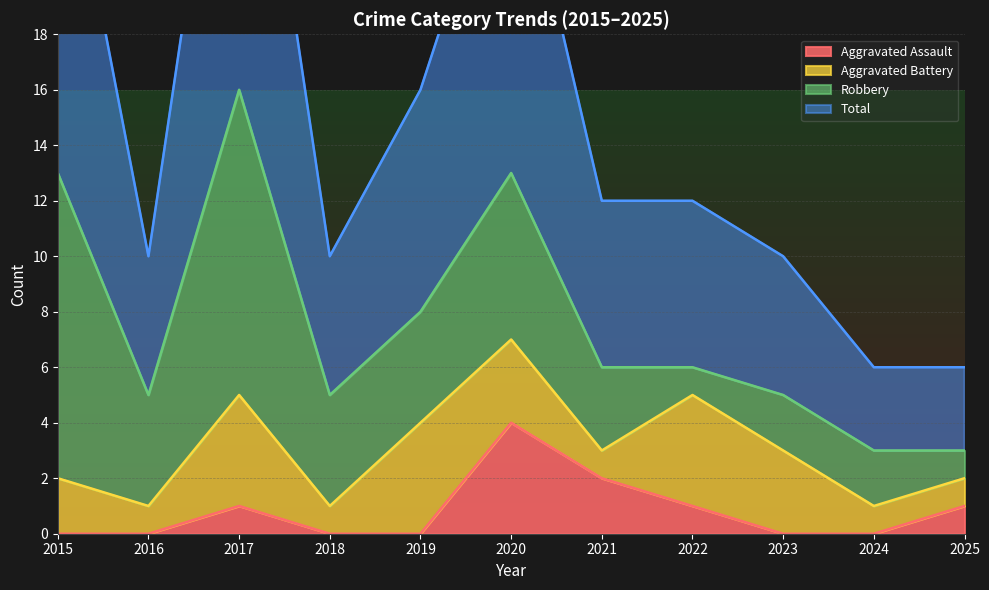

Where is Total nearest to the value 19?

2019